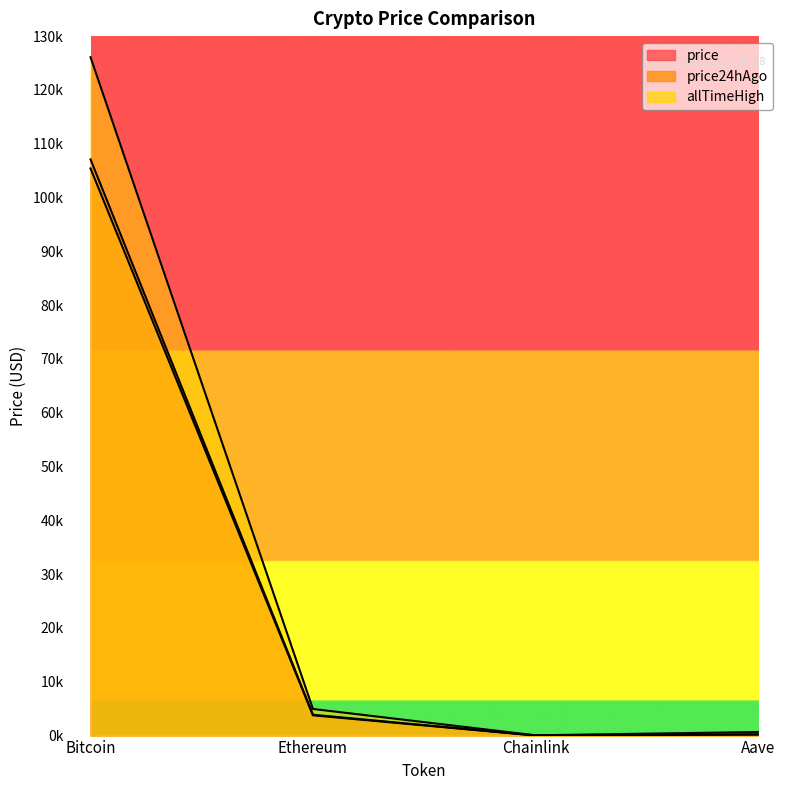

Between Ethereum and Chainlink, which is larger?

Ethereum